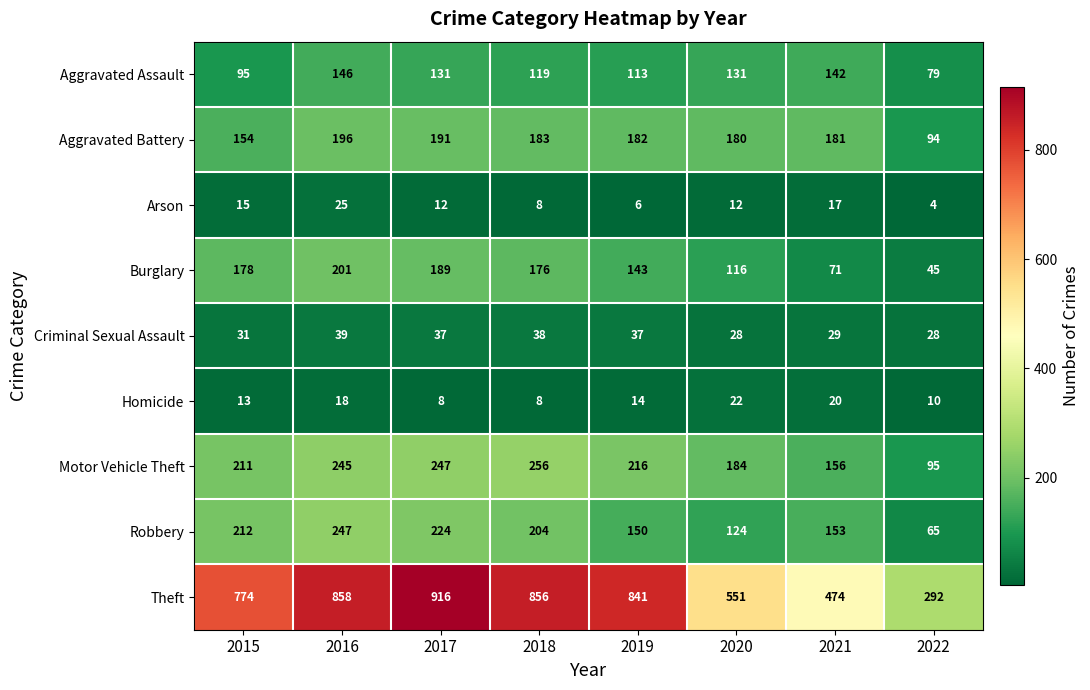

At which category is the sum across all series the highest?

2016